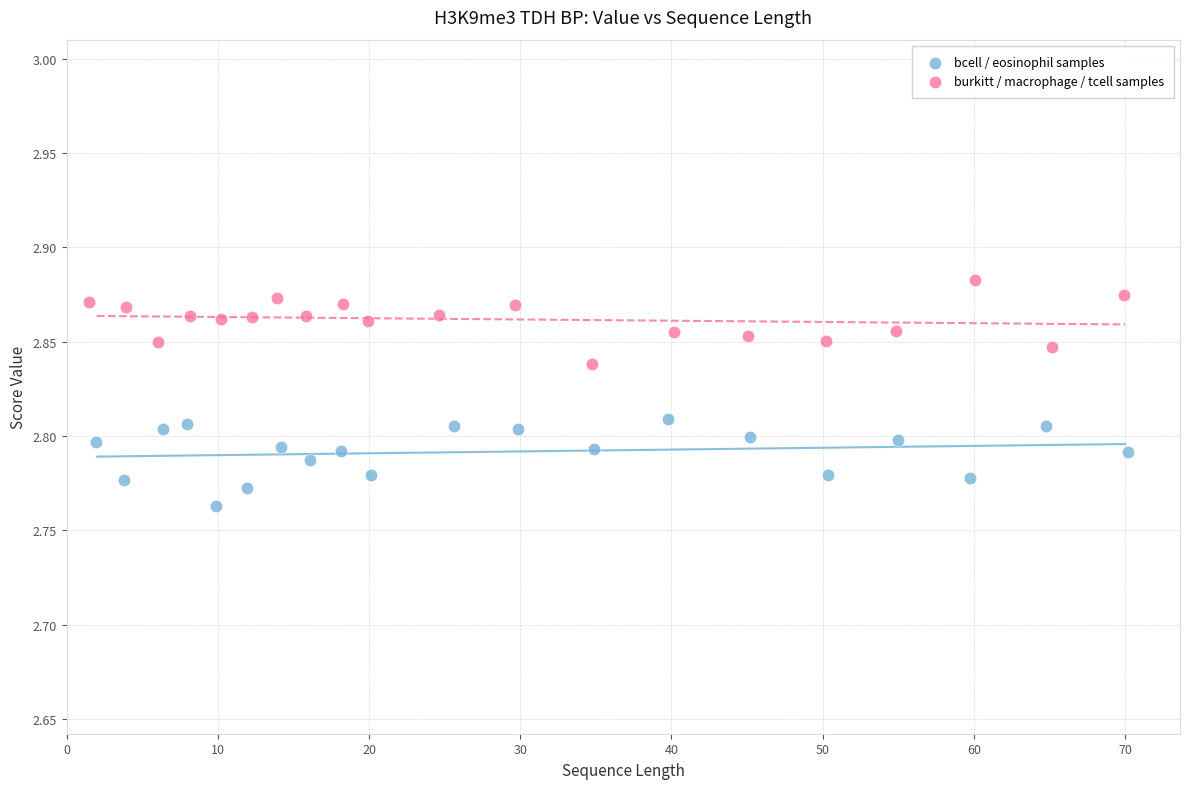

Which series contains the highest Y value?

burkitt / macrophage / tcell samples